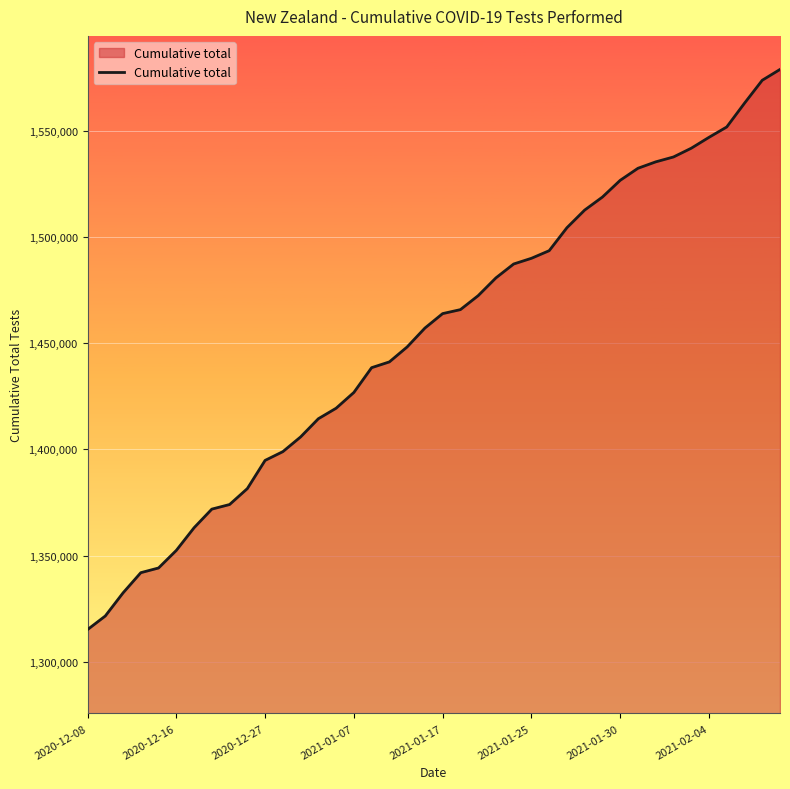

What is the difference between the maximum and minimum values?

263581